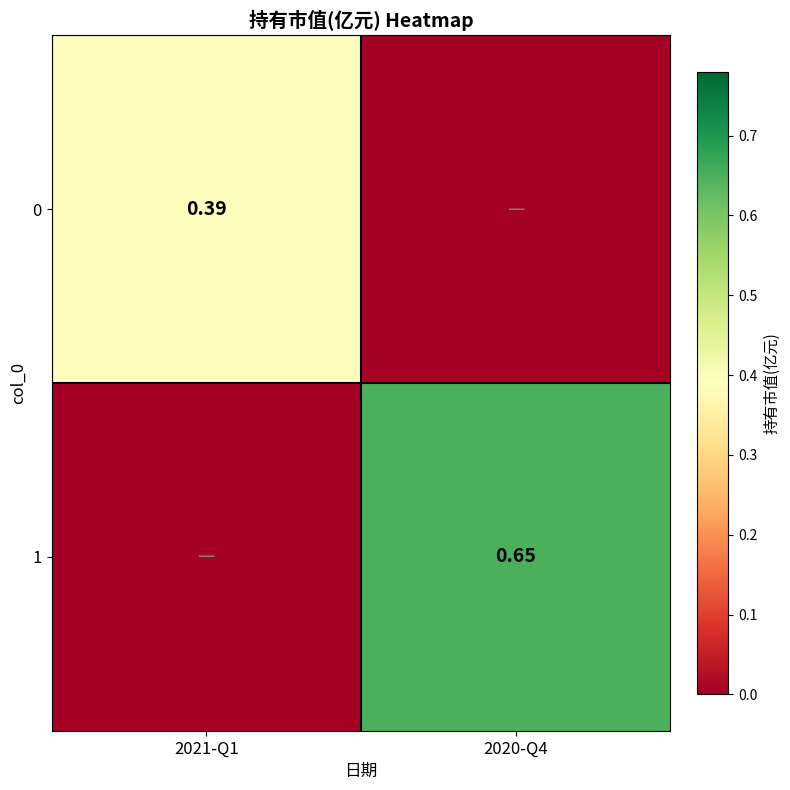

Is it true that 1 equals 0.7 at 2020-Q4?

True